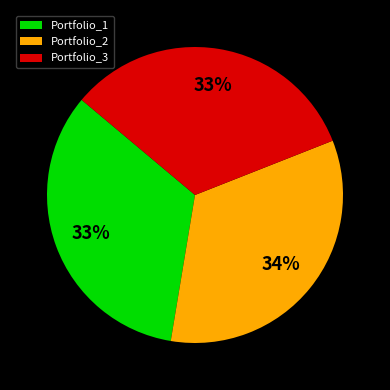

The Portfolio_2 slice represents 40% of the pie. True or false?

False